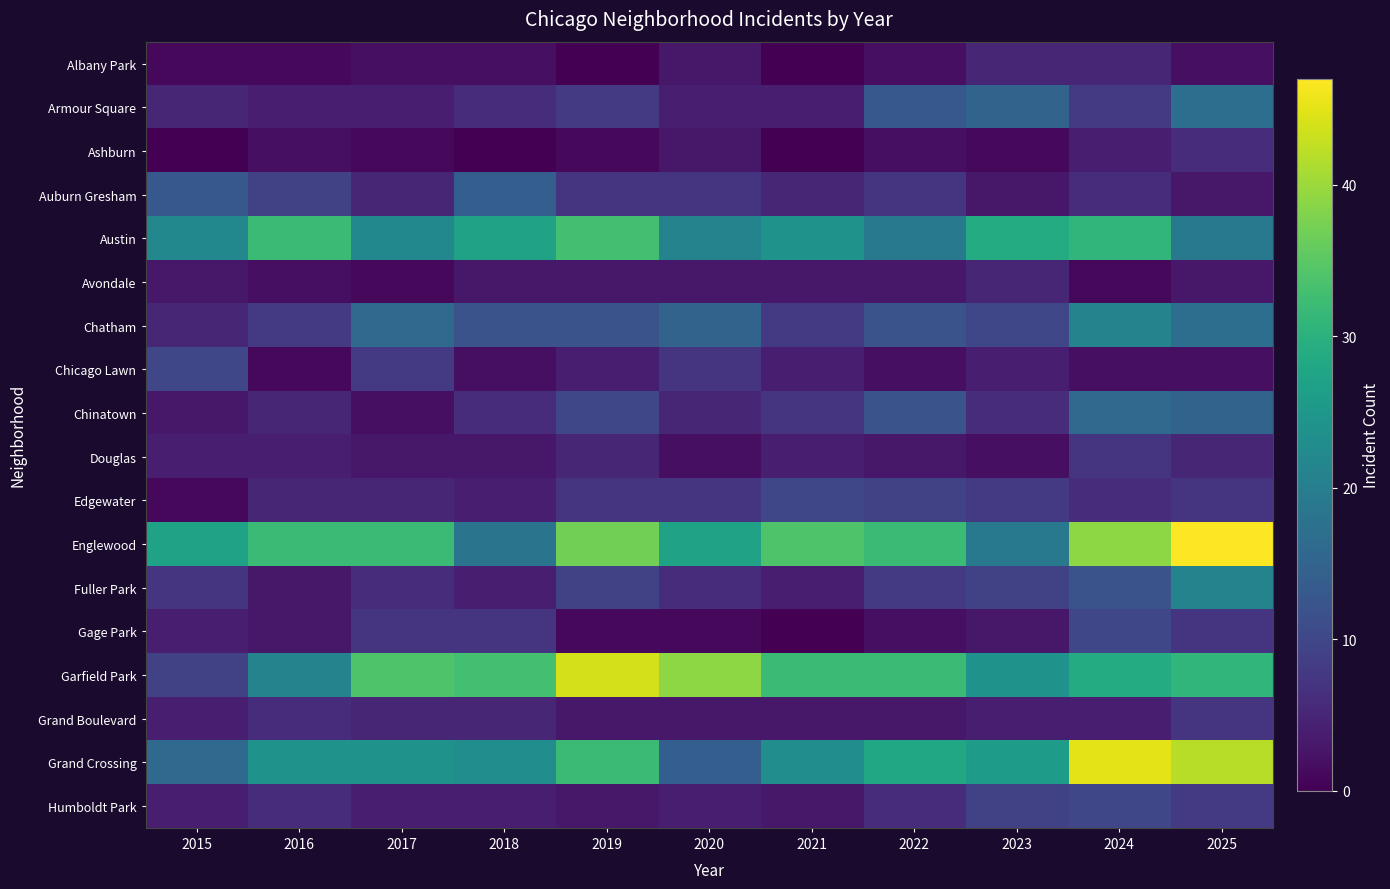

Reading left to right, list all the values displayed in this chart.

Albany Park: 2015=1	2016=1	2017=2	2018=2	2019=0	2020=3	2021=0	2022=2	2023=5	2024=5	2025=2
Armour Square: 2015=5	2016=4	2017=4	2018=6	2019=8	2020=4	2021=4	2022=13	2023=15	2024=8	2025=17
Ashburn: 2015=0	2016=2	2017=1	2018=0	2019=1	2020=3	2021=0	2022=2	2023=1	2024=4	2025=6
Auburn Gresham: 2015=13	2016=9	2017=5	2018=14	2019=7	2020=7	2021=5	2022=7	2023=3	2024=6	2025=3
Austin: 2015=22	2016=32	2017=22	2018=27	2019=33	2020=21	2021=24	2022=19	2023=29	2024=31	2025=19
Avondale: 2015=3	2016=2	2017=1	2018=3	2019=3	2020=3	2021=3	2022=3	2023=5	2024=1	2025=3
Chatham: 2015=5	2016=8	2017=16	2018=12	2019=12	2020=15	2021=8	2022=12	2023=10	2024=21	2025=17
Chicago Lawn: 2015=10	2016=1	2017=8	2018=2	2019=4	2020=7	2021=4	2022=2	2023=4	2024=2	2025=2
Chinatown: 2015=3	2016=5	2017=2	2018=6	2019=10	2020=5	2021=7	2022=12	2023=6	2024=16	2025=15
Douglas: 2015=4	2016=4	2017=3	2018=3	2019=5	2020=2	2021=4	2022=3	2023=2	2024=7	2025=5
Edgewater: 2015=1	2016=5	2017=5	2018=4	2019=7	2020=7	2021=10	2022=9	2023=8	2024=6	2025=7
Englewood: 2015=27	2016=32	2017=32	2018=18	2019=37	2020=27	2021=34	2022=32	2023=19	2024=39	2025=47
Fuller Park: 2015=7	2016=3	2017=6	2018=4	2019=9	2020=6	2021=4	2022=8	2023=9	2024=12	2025=21
Gage Park: 2015=4	2016=3	2017=7	2018=7	2019=1	2020=1	2021=0	2022=2	2023=3	2024=10	2025=7
Garfield Park: 2015=9	2016=21	2017=34	2018=33	2019=44	2020=39	2021=32	2022=32	2023=24	2024=29	2025=31
Grand Boulevard: 2015=4	2016=6	2017=5	2018=5	2019=3	2020=3	2021=3	2022=3	2023=4	2024=4	2025=7
Grand Crossing: 2015=16	2016=24	2017=24	2018=23	2019=32	2020=14	2021=23	2022=28	2023=26	2024=45	2025=42
Humboldt Park: 2015=4	2016=6	2017=4	2018=4	2019=3	2020=4	2021=3	2022=6	2023=9	2024=10	2025=8